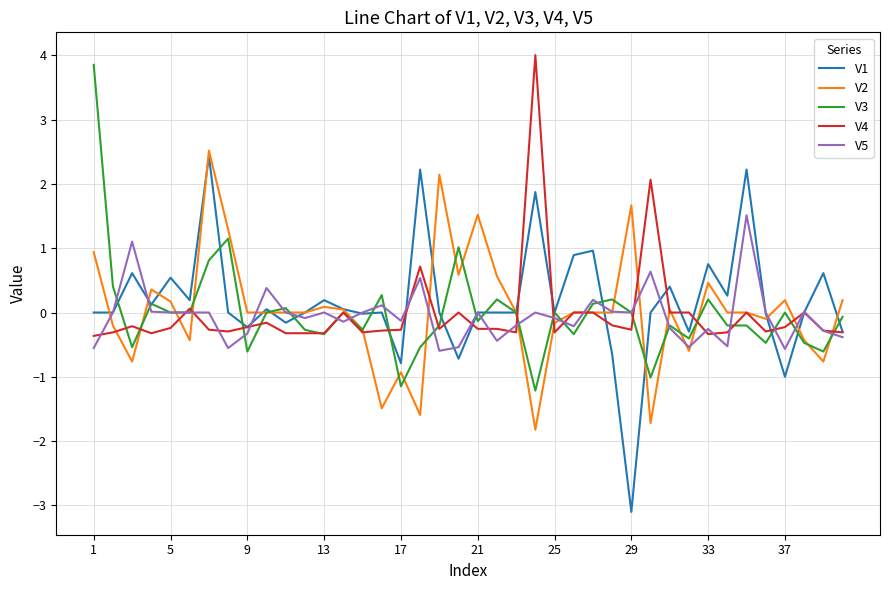

What is the lowest value of the V1 series?

-3.1